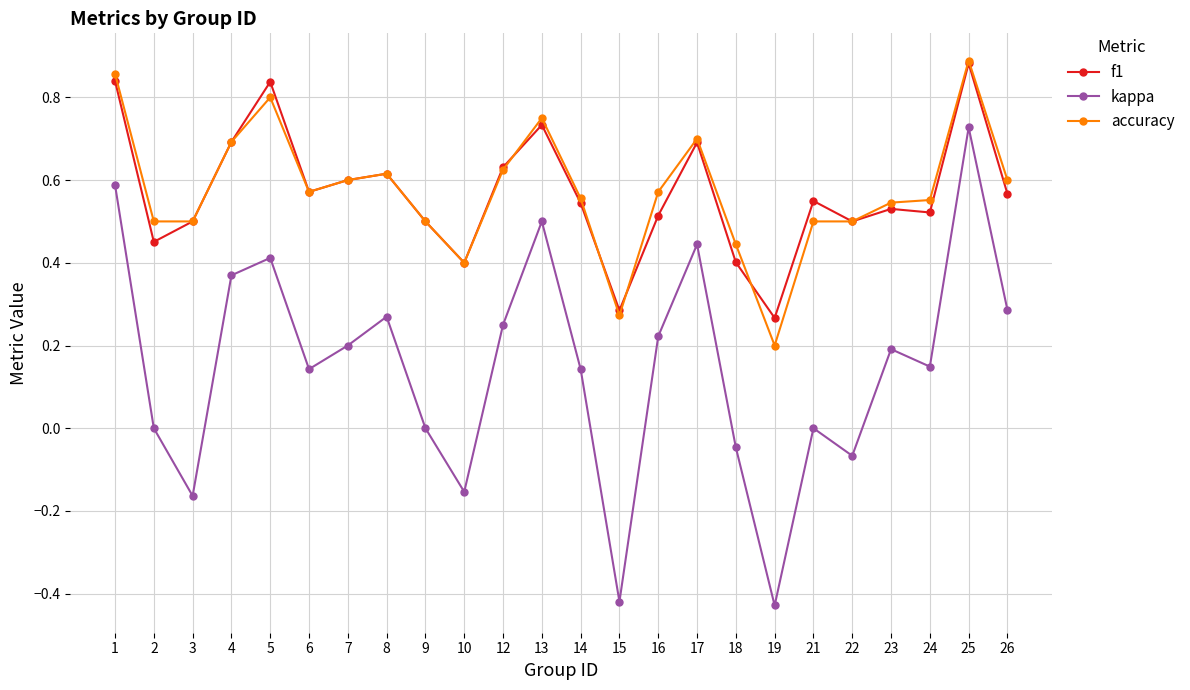

What is the total value across all series at 9?

1.0